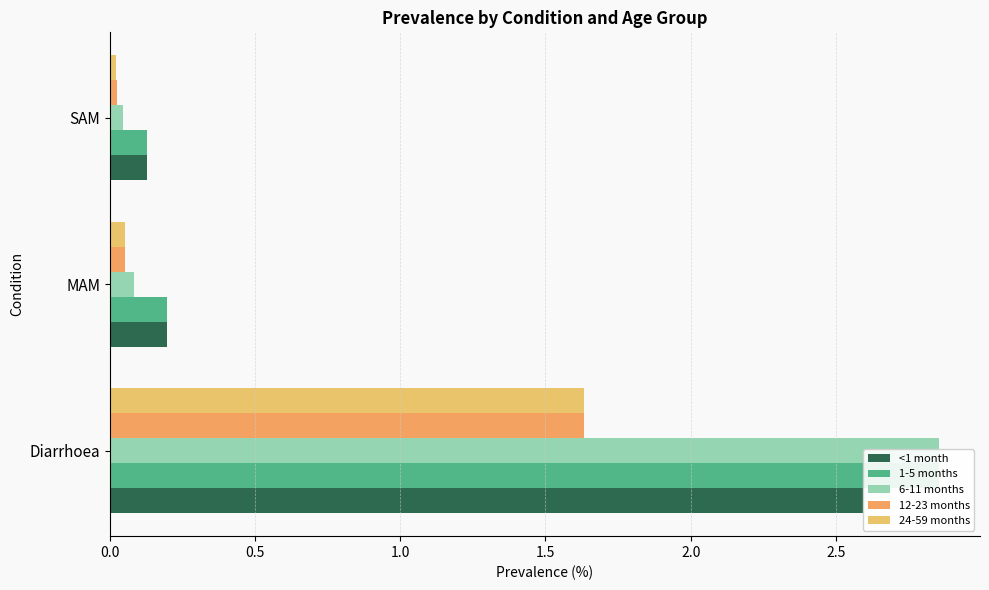

How many groups of bars are there?

3